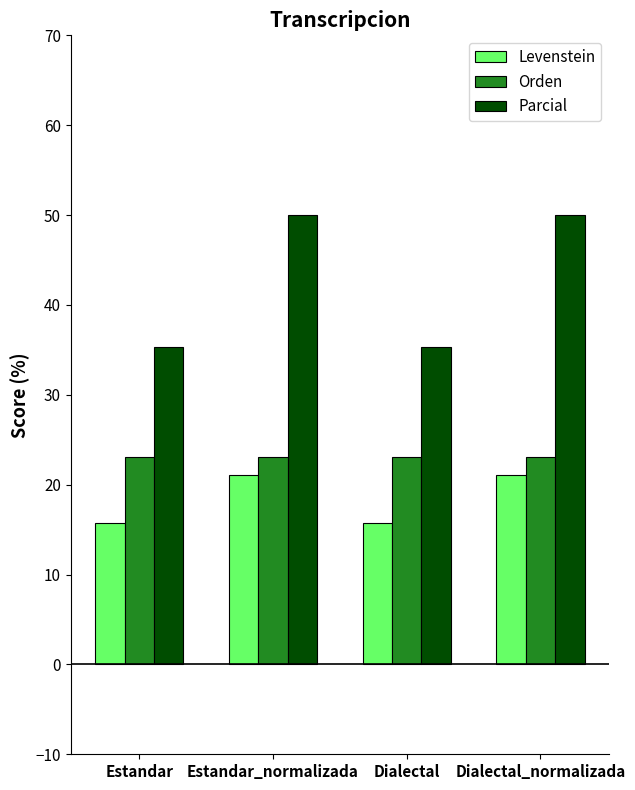

Is it true that Parcial equals 50.0 at Dialectal_normalizada?

True